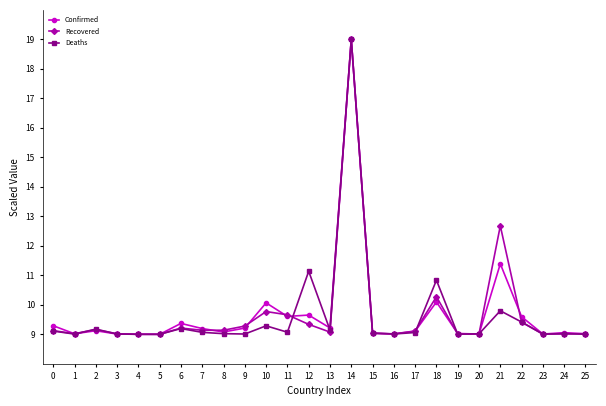

What is the sum of all Recovered values?

252.5